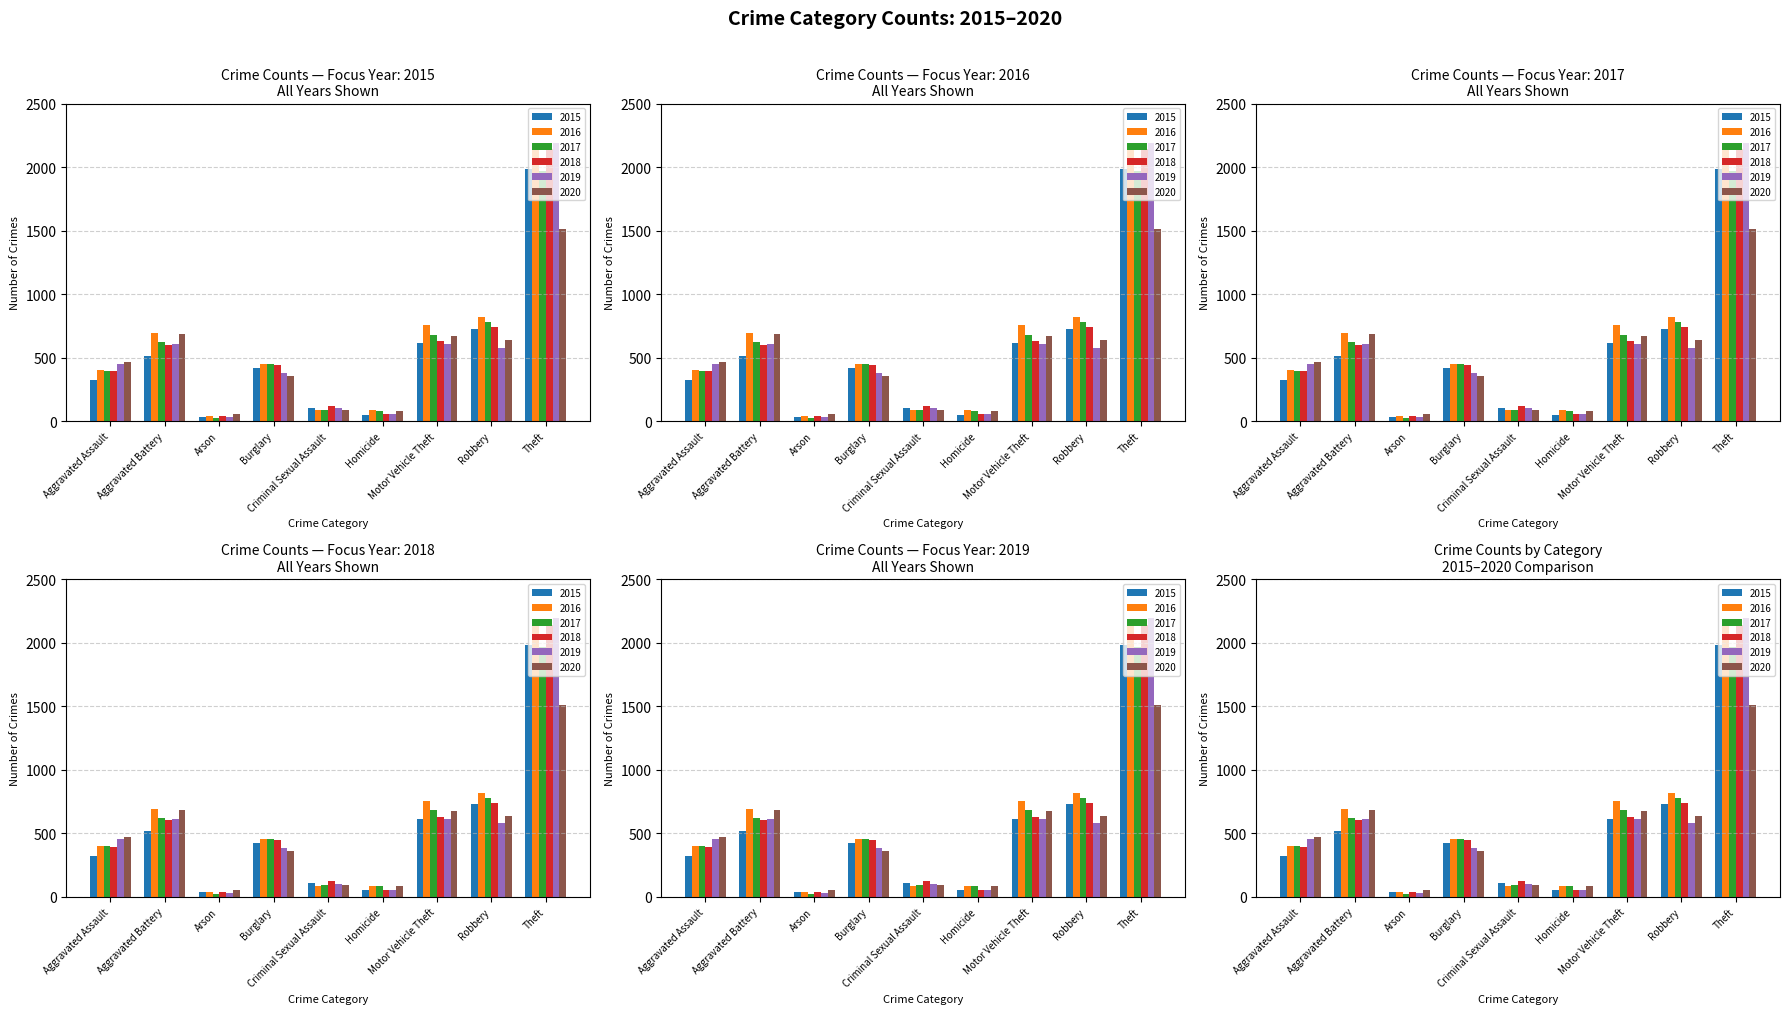

Where is 2019 nearest to the value 1111?

Motor Vehicle Theft